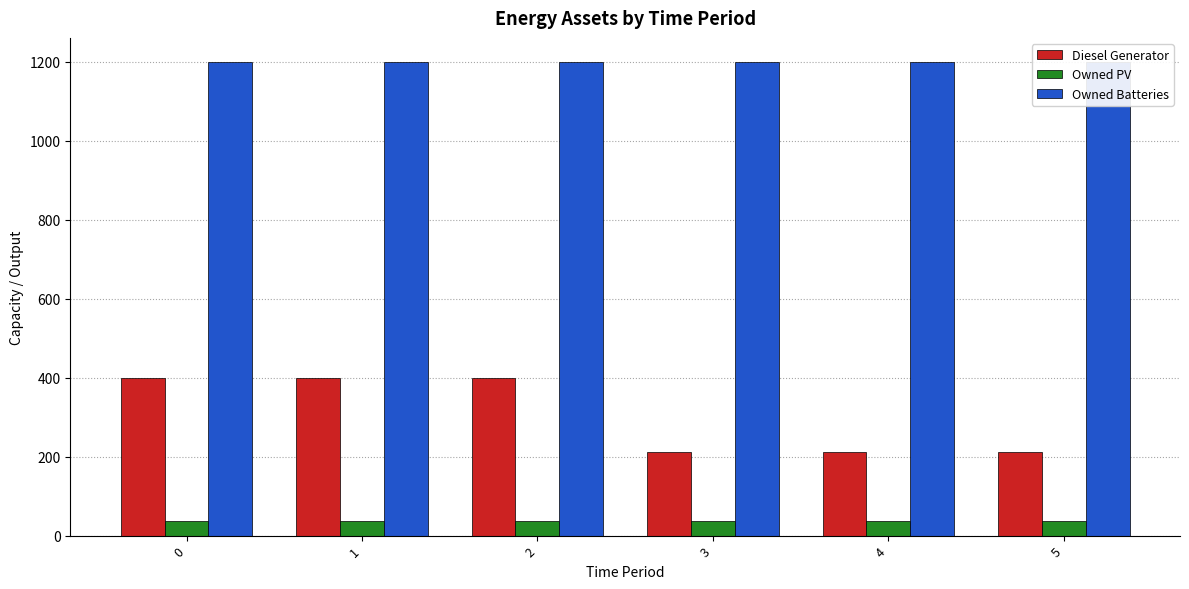

At which label is Diesel Generator closest to 305?

3